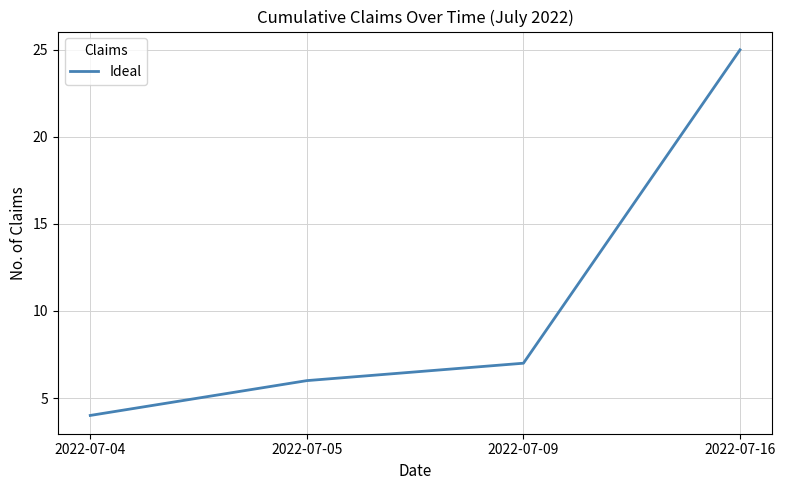

Count the number of categories in the chart.

4